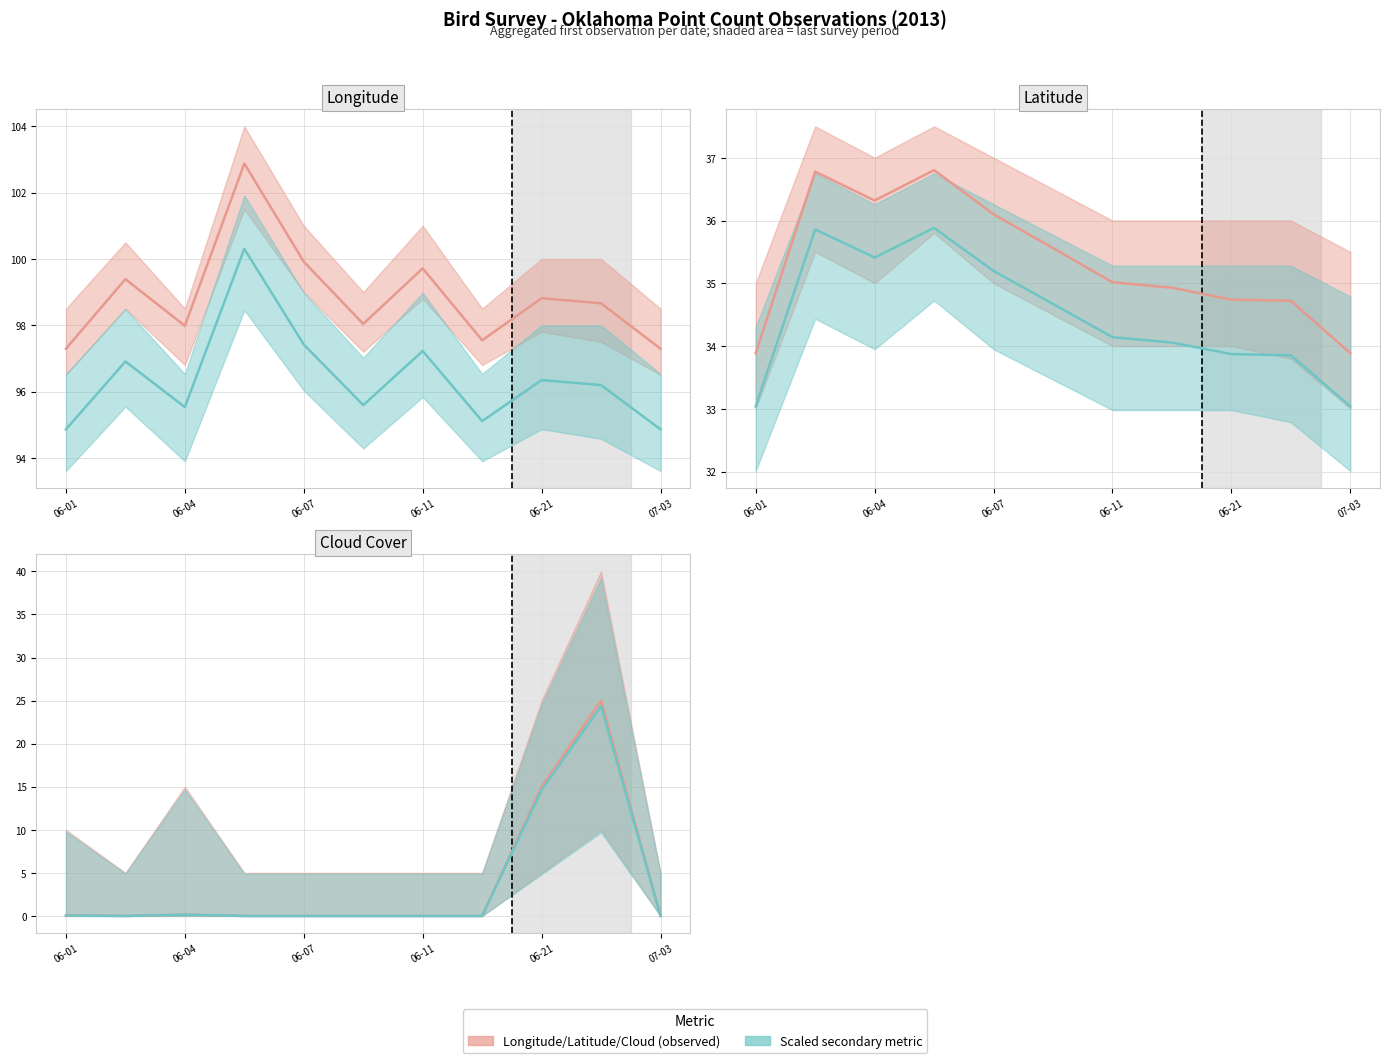

Does the chart have visible grid lines?

Yes